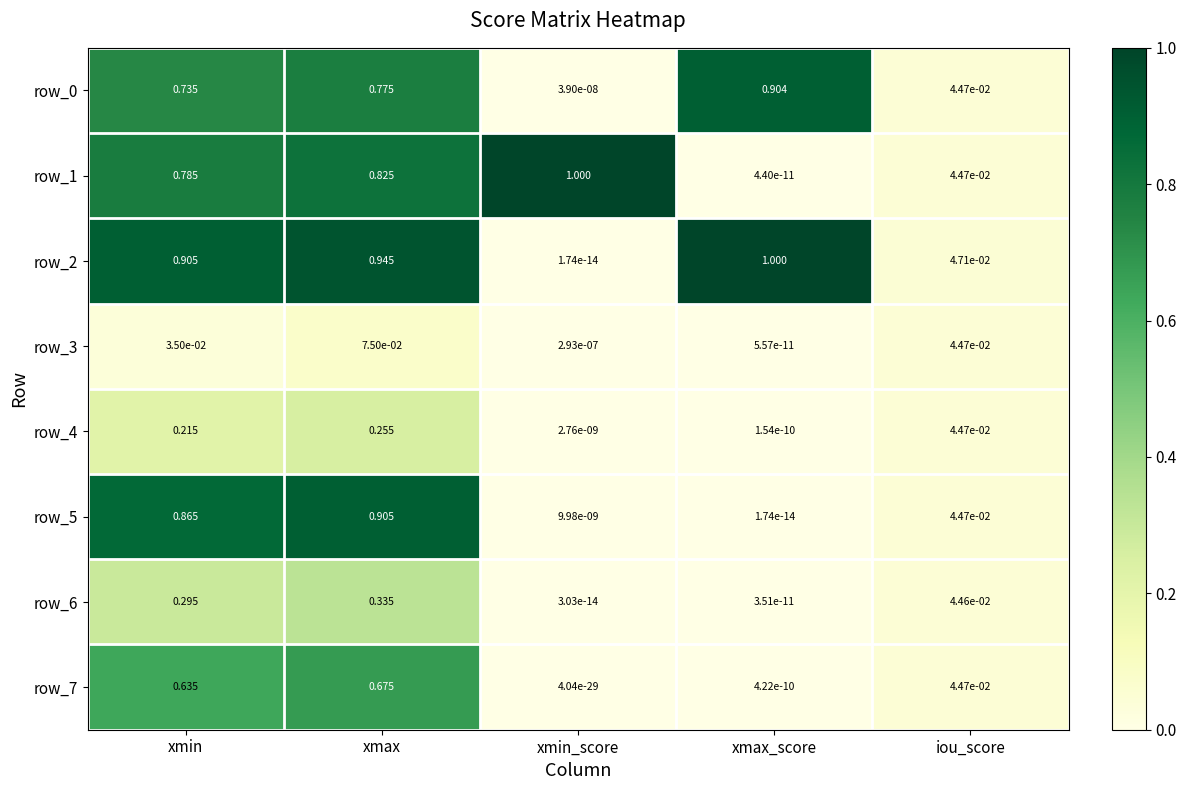

Which series changed the most between xmin_score and iou_score?

row_1